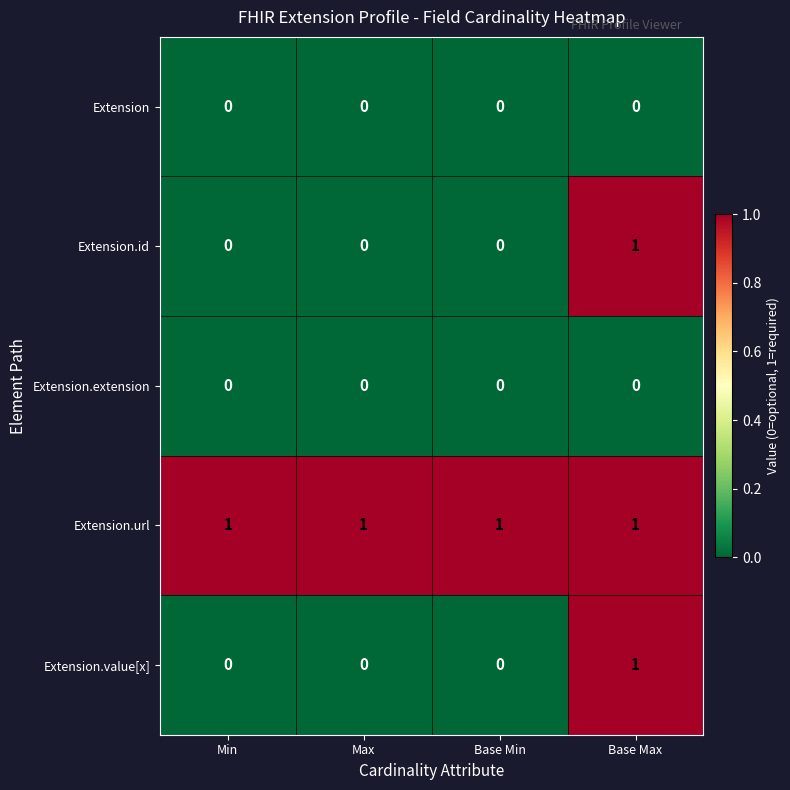

Is it true that Extension.url equals 1 at Min?

True